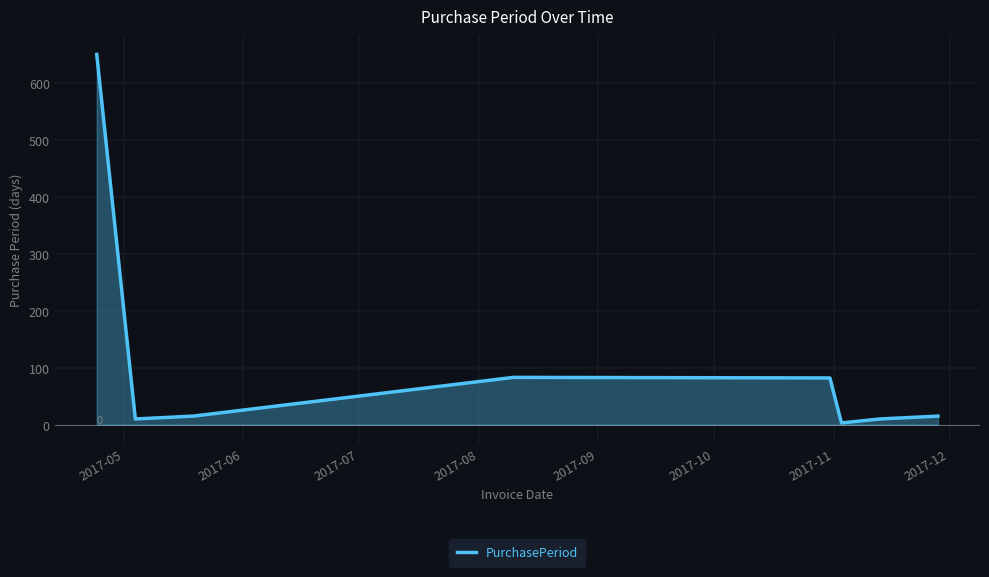

What is the difference between the maximum and minimum values?

647